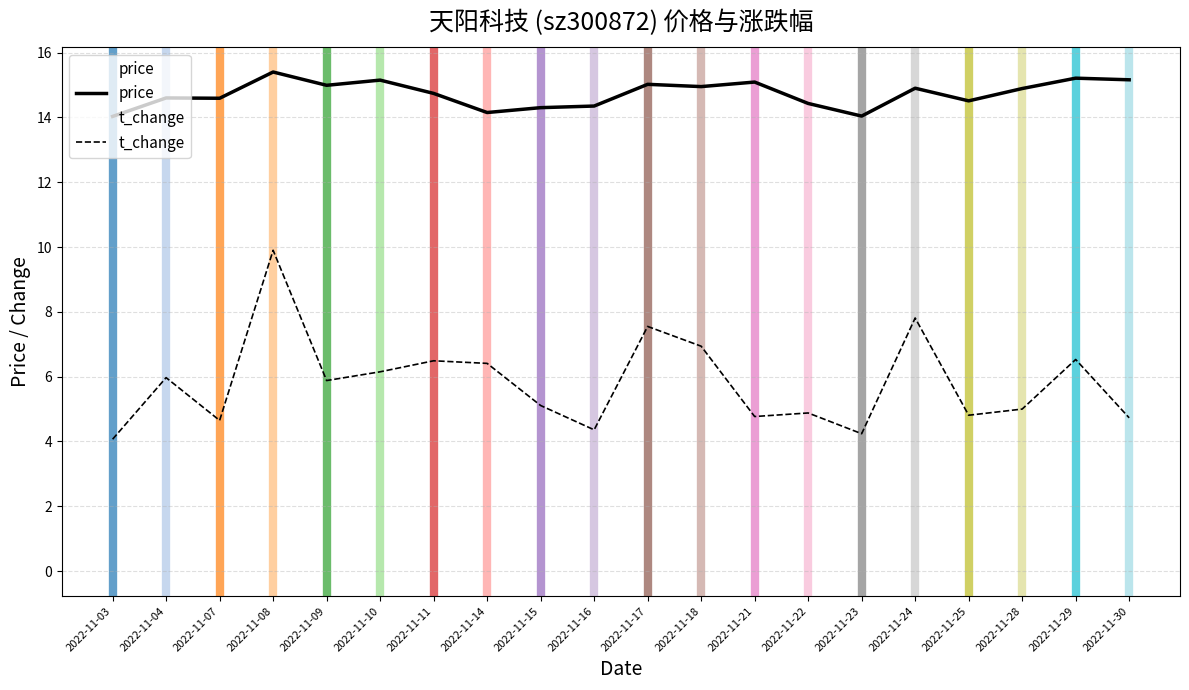

How many data points does each series have?

20